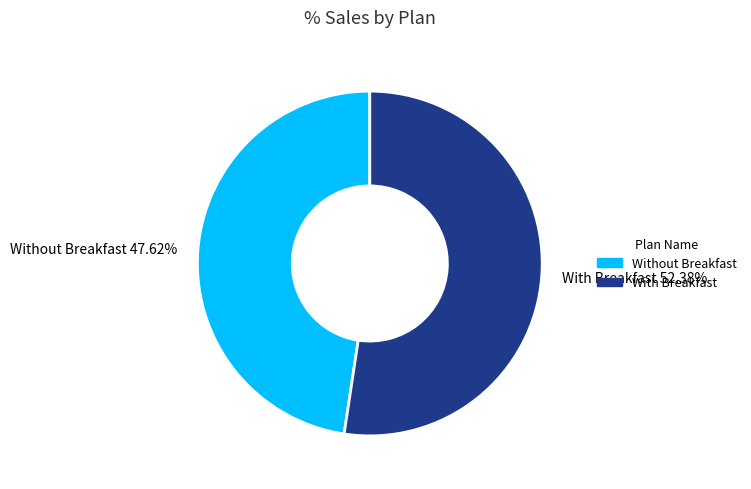

Combined, do Without Breakfast and With Breakfast account for over 50%?

Yes